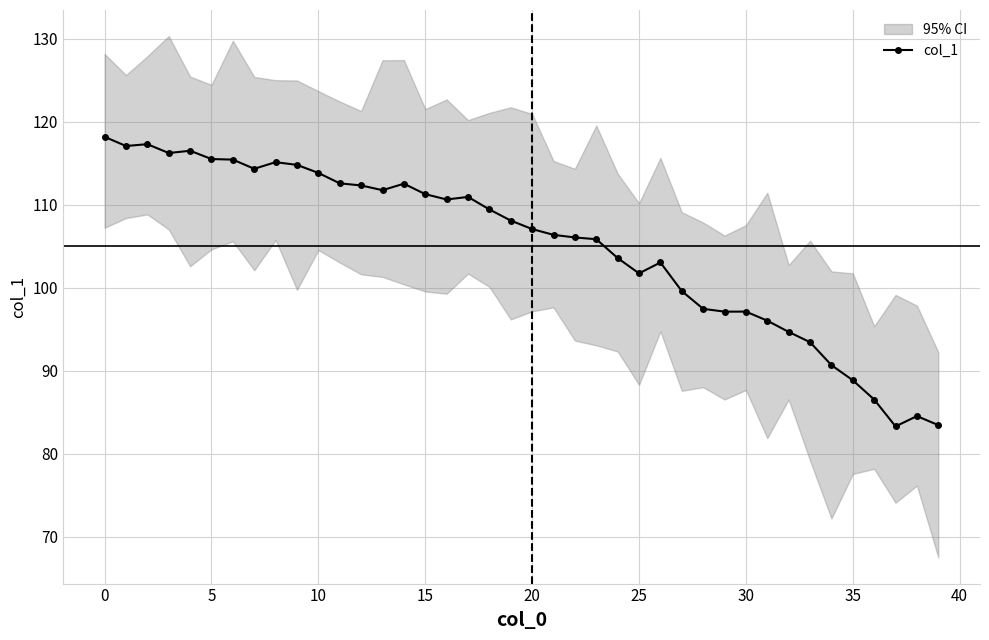

True or false: the data shows 154.4 at 16.

False